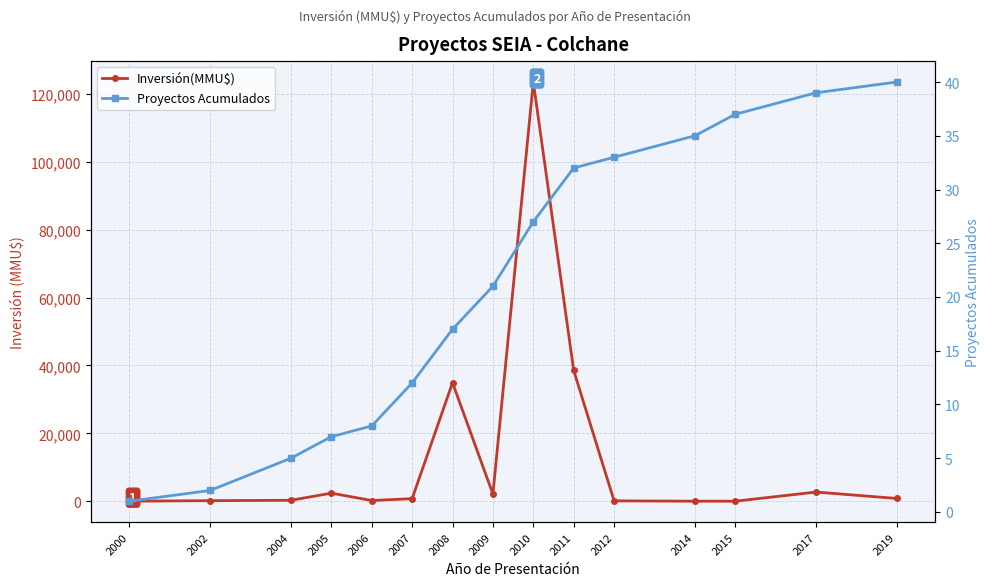

Is it true that Inversión(MMU$) equals 127 at 2006?

False